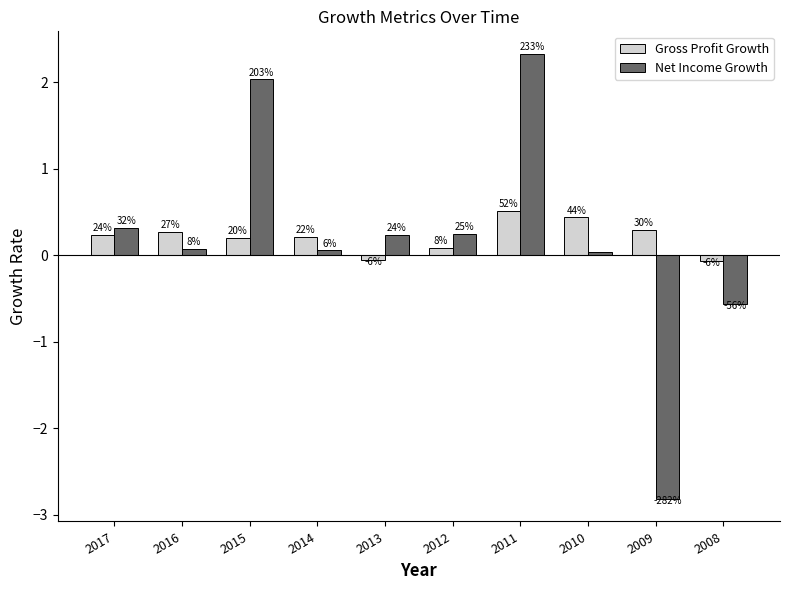

What are all the series names shown in the legend?

Gross Profit Growth, Net Income Growth